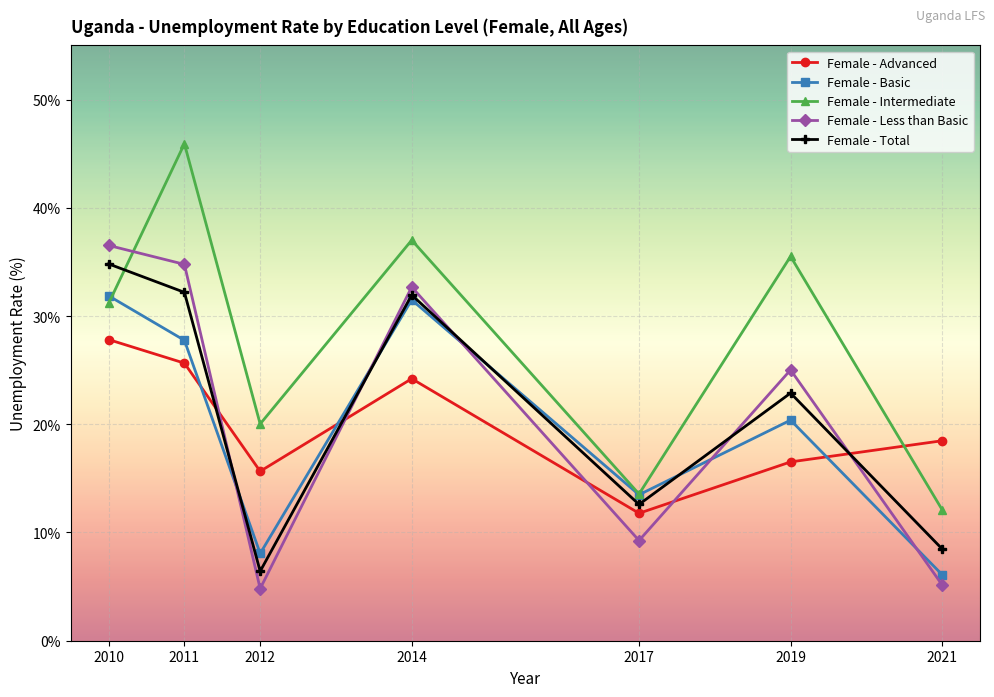

Is the value of Female - Advanced at 2019 greater than the value of Female - Total at 2019?

No